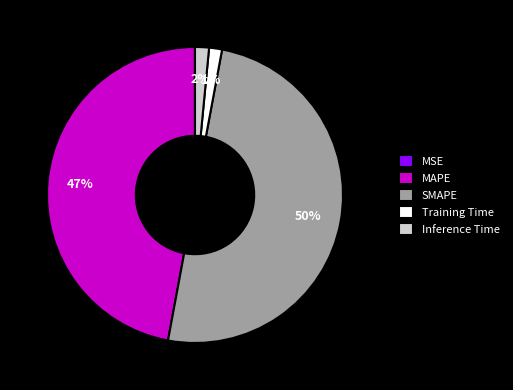

To the nearest percent, what is the average slice percentage?

20%